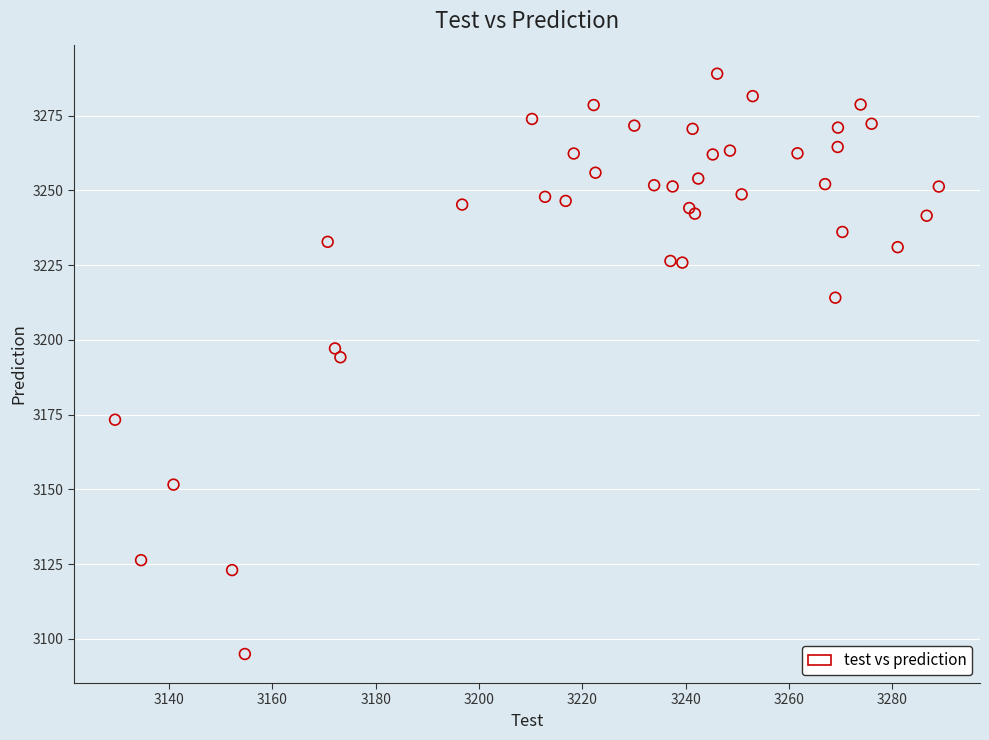

What Y value in the scatter plot is closest to 3191?

3194.2